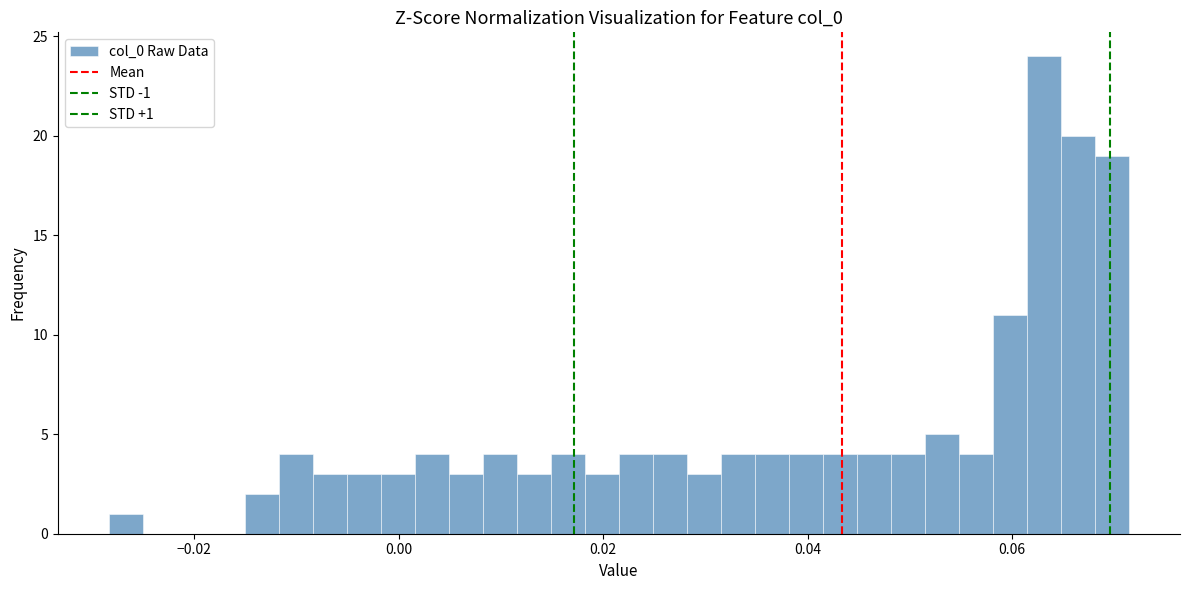

Around what value on the x-axis is the tallest bar? Give the approximate position of its centre, as read against the axis.

0.064